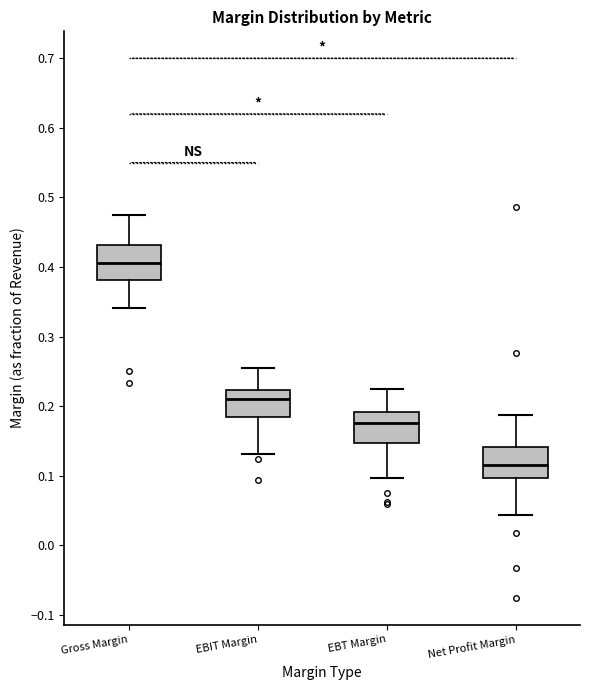

Which box's median line is the highest?

Gross Margin